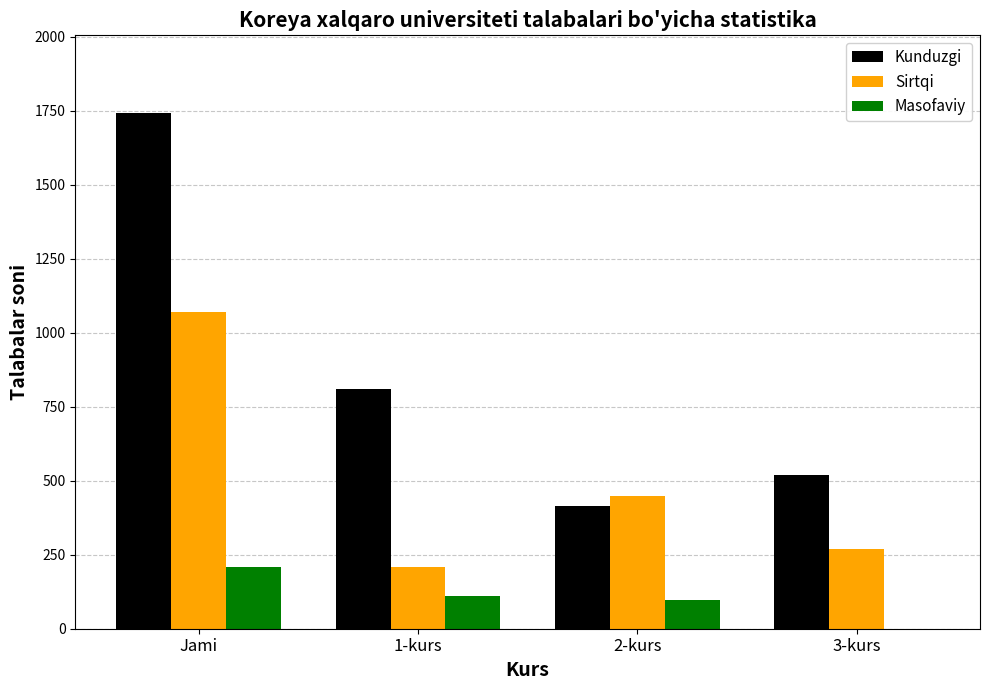

What is the difference between the Kunduzgi values at Jami and 1-kurs?

934